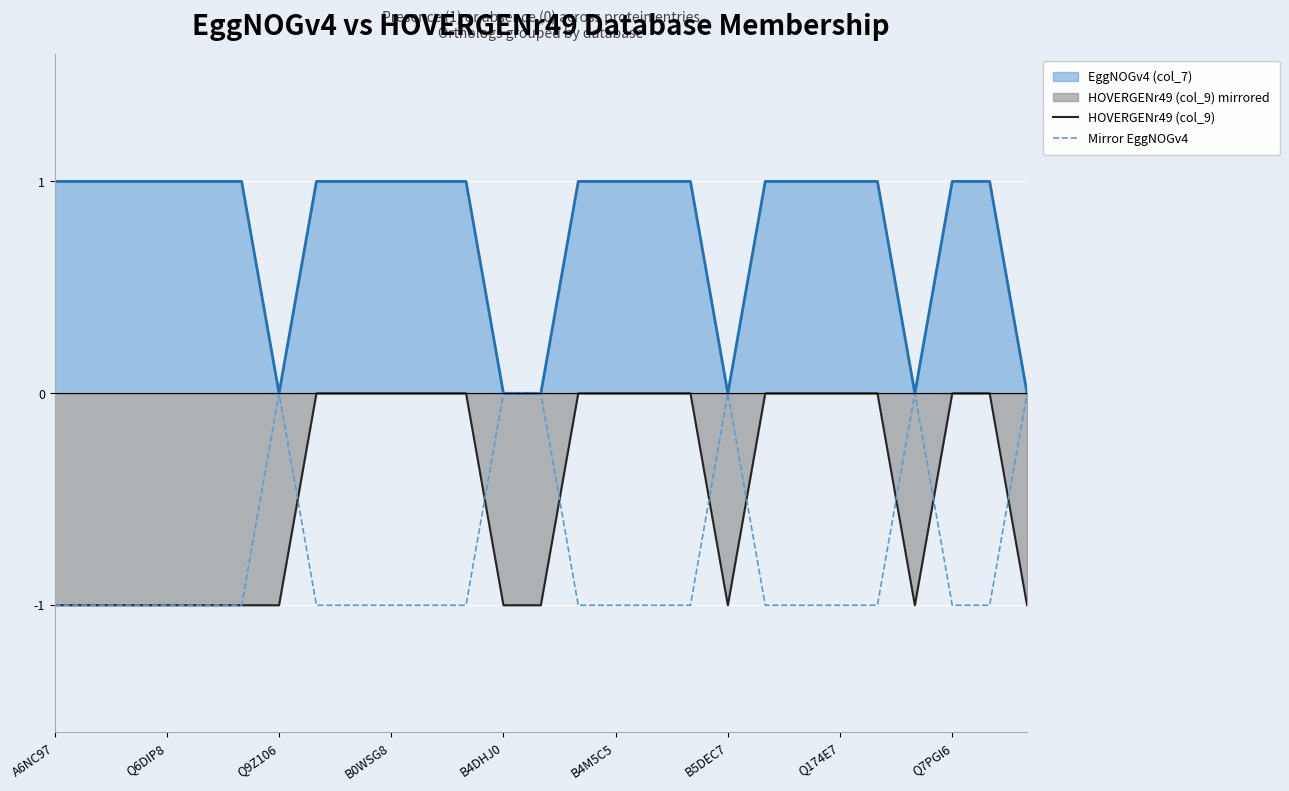

How many data points in HOVERGENr49 (col_9) are less than 0?

12